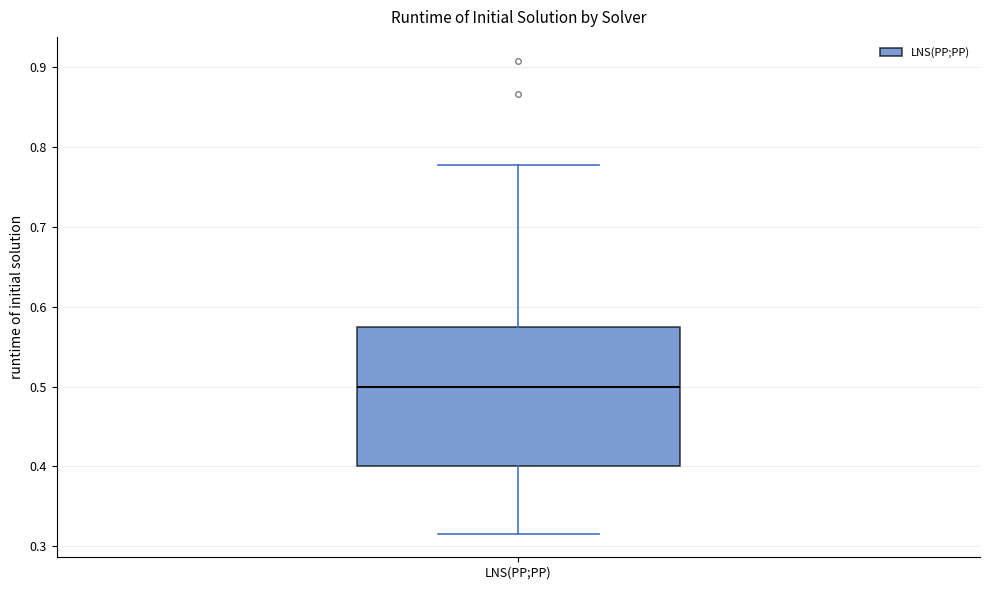

Where does the median line of the box for LNS(PP;PP) sit on the y-axis? The values are not printed on the chart, so give them approximately, as read against the axis.

0.50